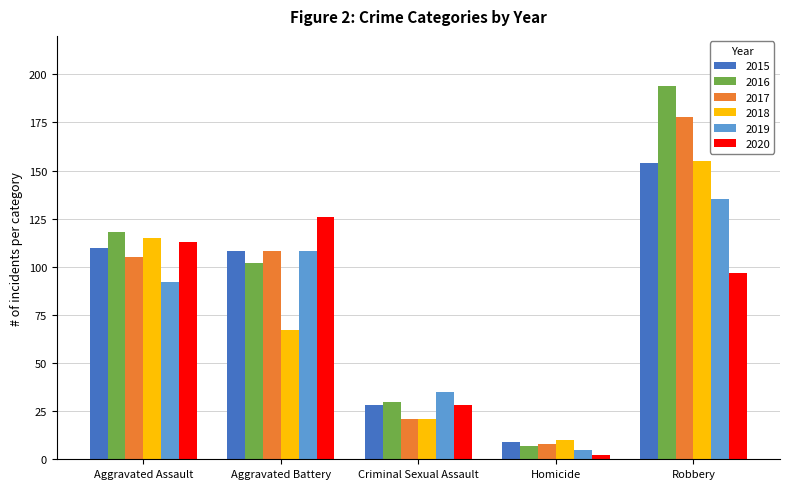

What is the lowest value of the 2017 series?

8